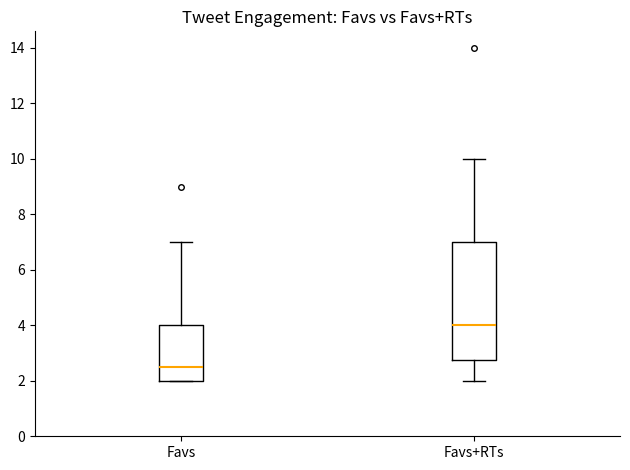

Reading left to right, transcribe this box plot: for each box, give where its median line is, the range the box spans, and where its two whiskers end, as read against the y-axis. The values are not printed on the chart, so give them approximately, as read against the axis.

Favs: median 2.6, box 2.0 to 4.0, whiskers 2.0 to 7.0
Favs+RTs: median 4.0, box 2.8 to 7.0, whiskers 2.0 to 10.0